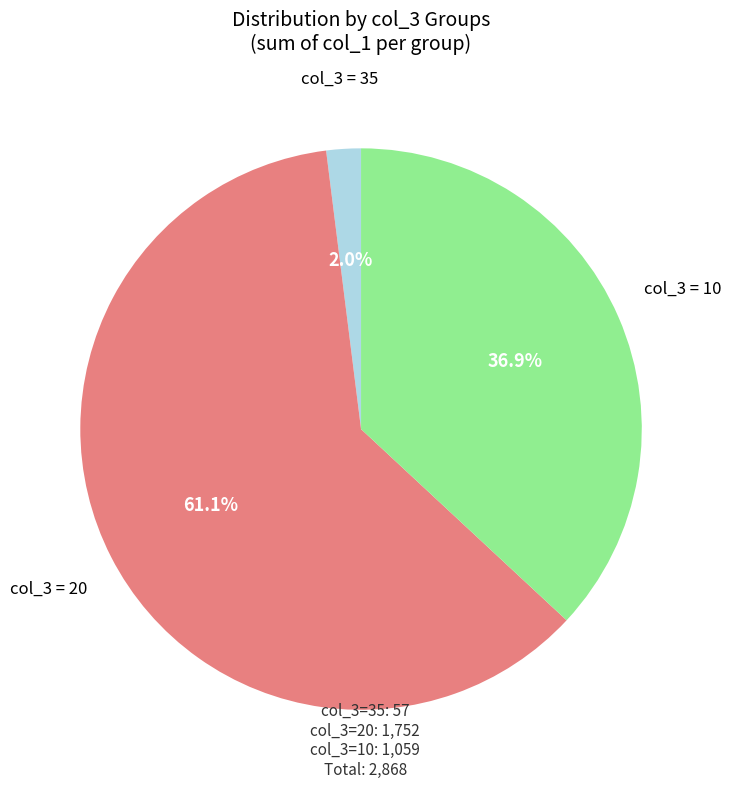

Which category has the biggest portion of the pie?

col_3 = 20